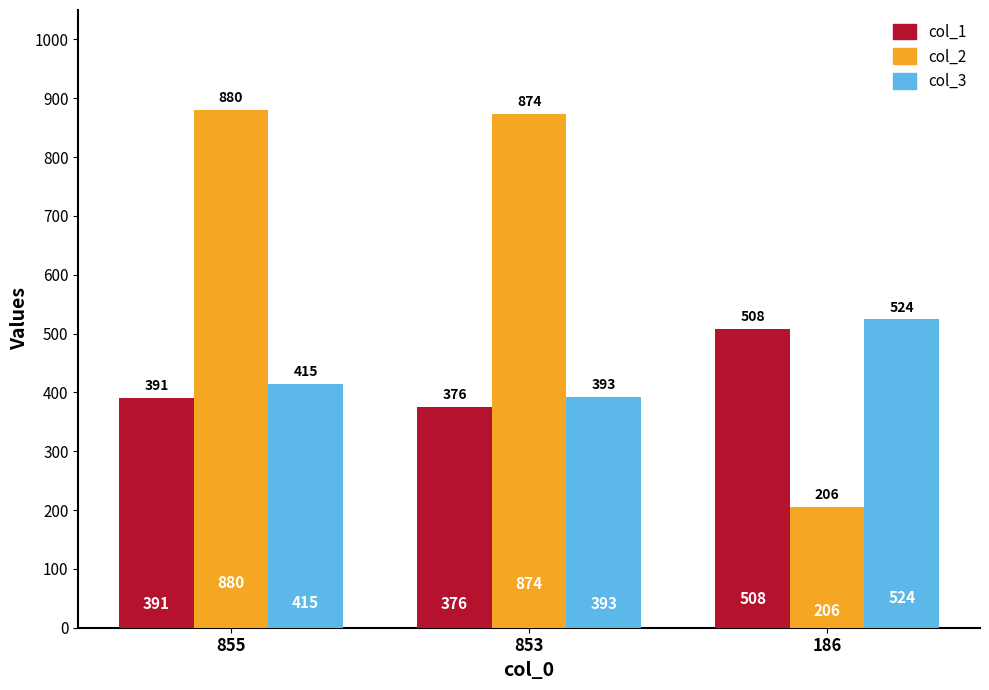

Is it true that col_1 equals 376 at 853?

True